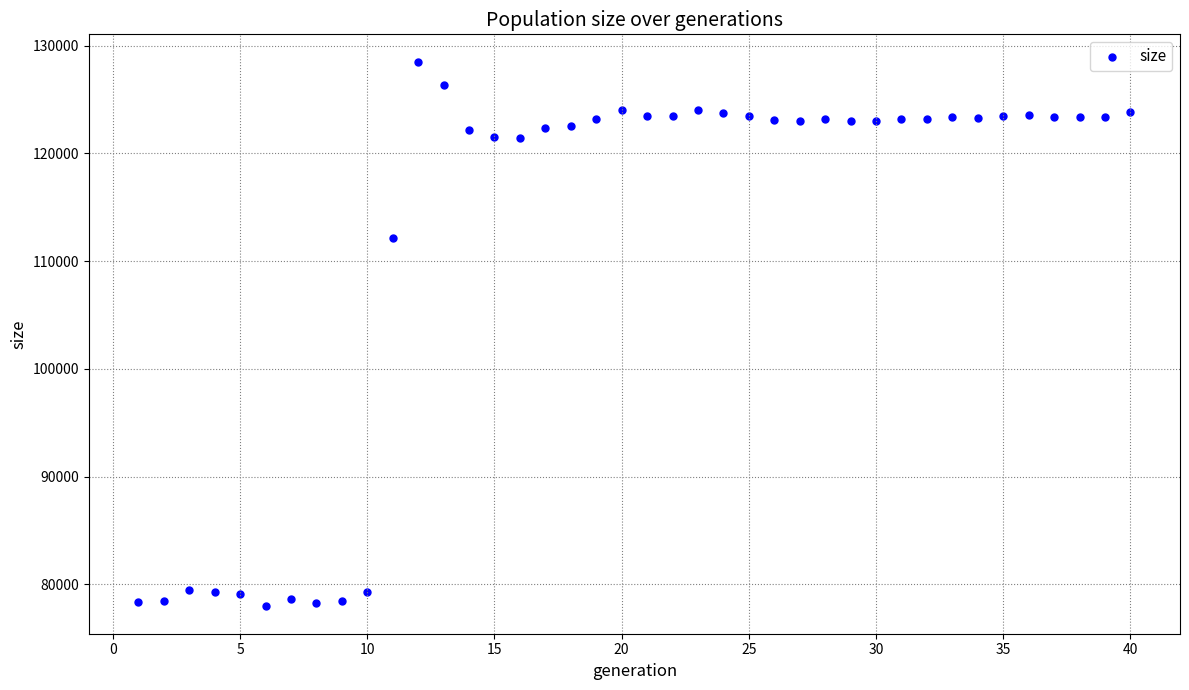

What is the range of Y values (max minus min)?

50573